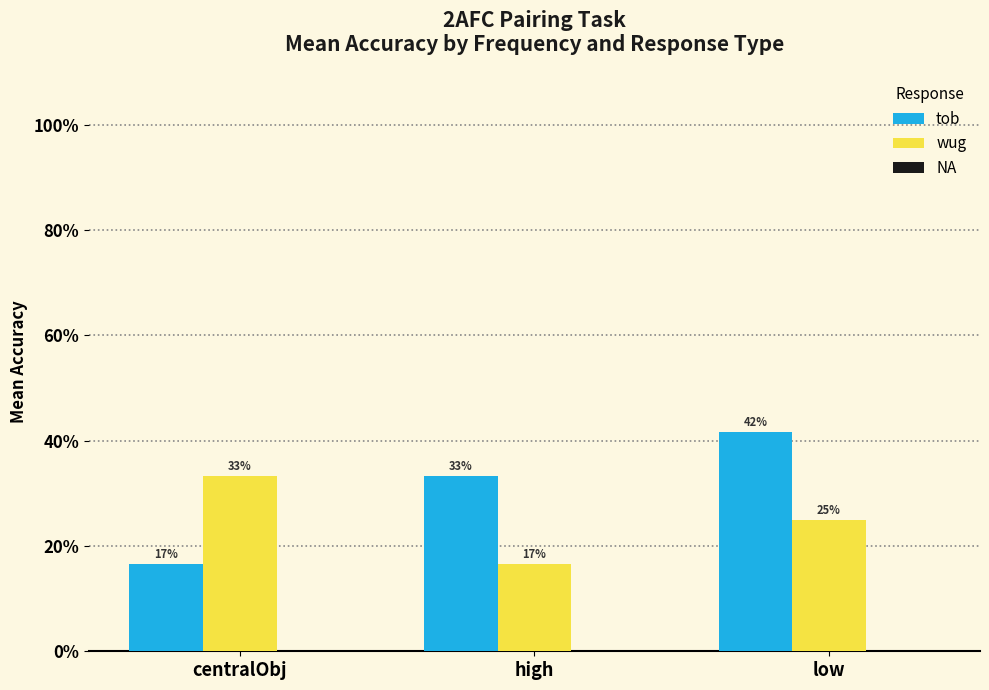

Does the chart contain any negative values?

No